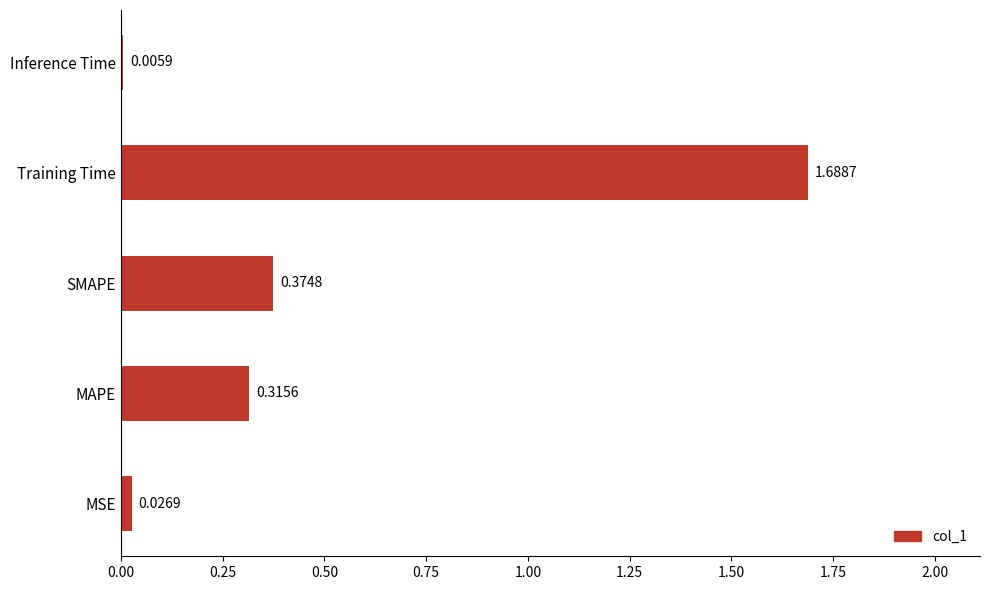

Which category has the highest value across all series?

Training Time